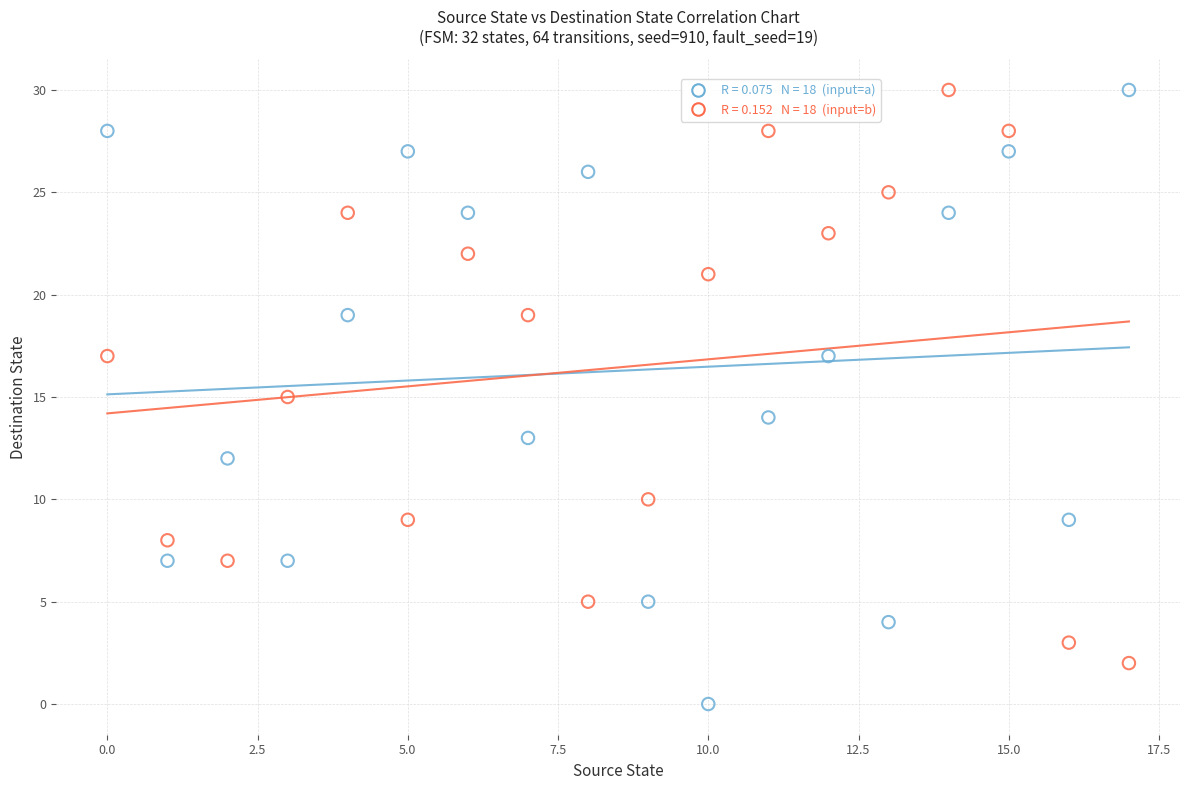

Across all data points, what is the range of Y values (max minus min)?

30